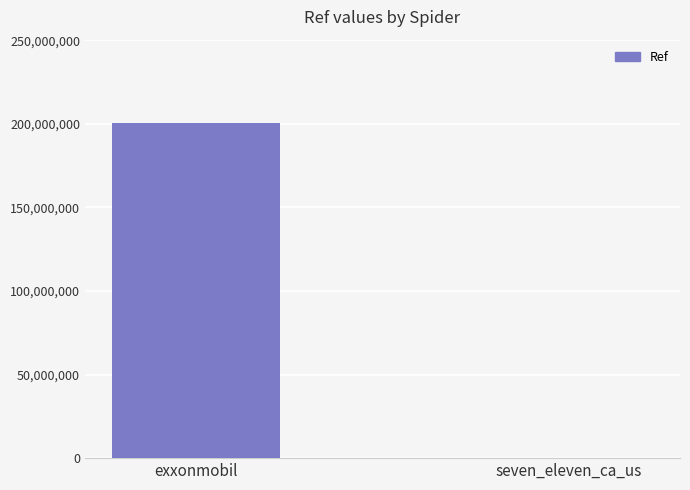

What is the difference between the values at seven_eleven_ca_us and exxonmobil?

200264770